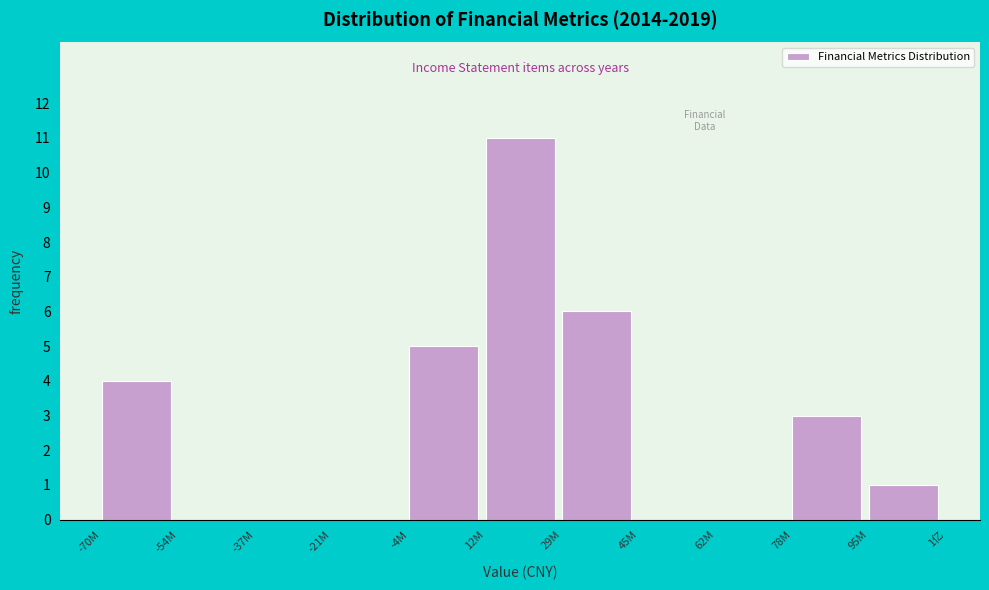

Reading left to right, what are all the values shown in this chart?

-70M=4	-54M=0	-37M=0	-21M=0	-4M=5	12M=11	29M=6	45M=0	62M=0	78M=3	95M=1